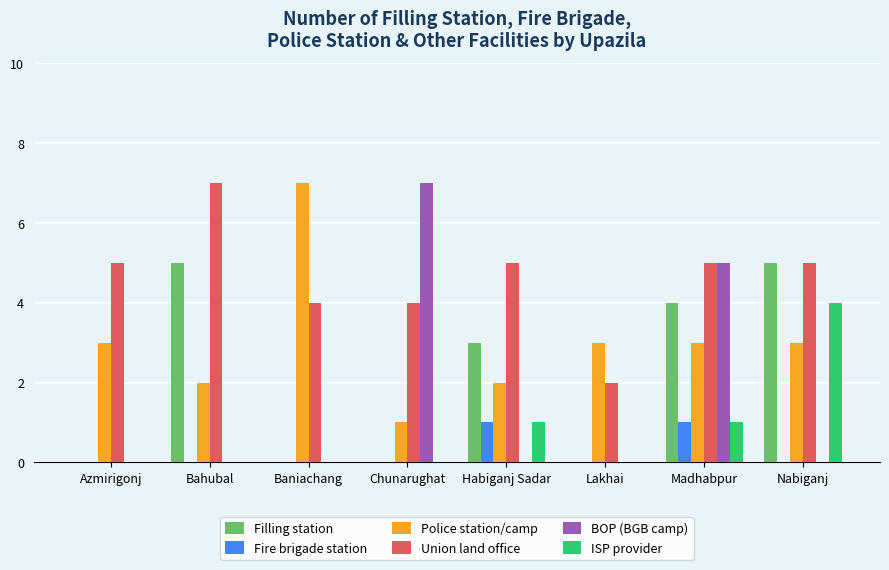

Is it true that BOP (BGB camp) equals 0 at Nabiganj?

True